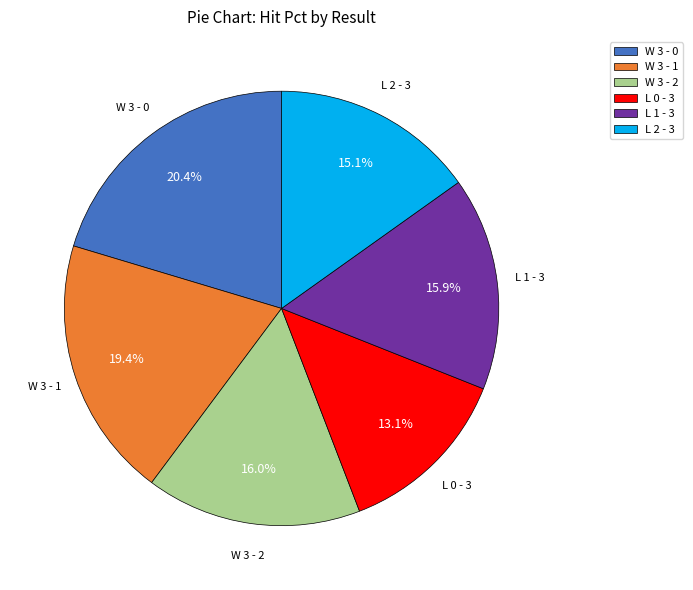

Count the number of slices in the pie.

6